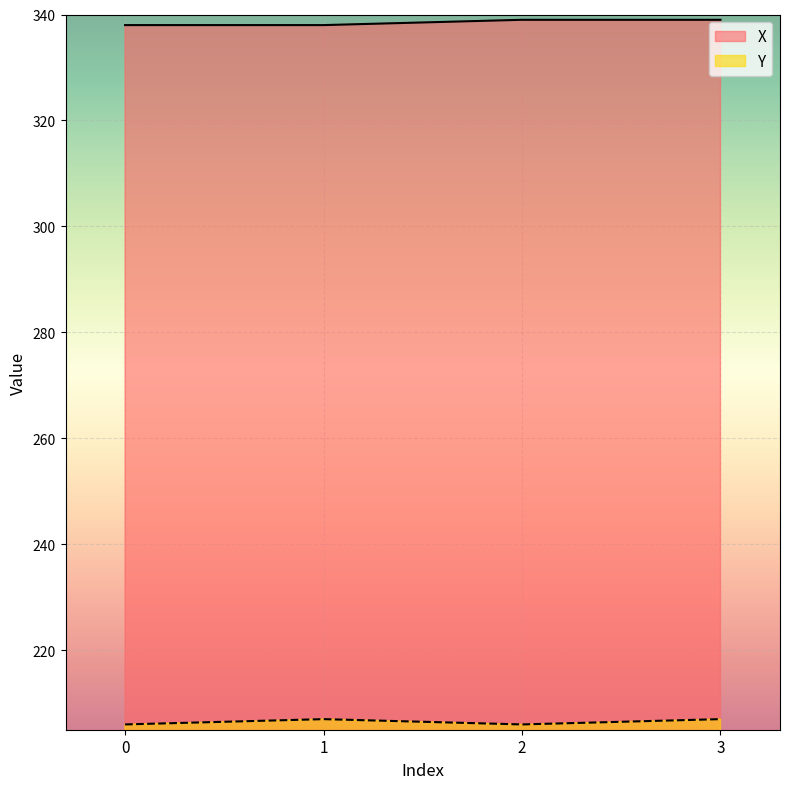

What is the sum of all X values?

1354